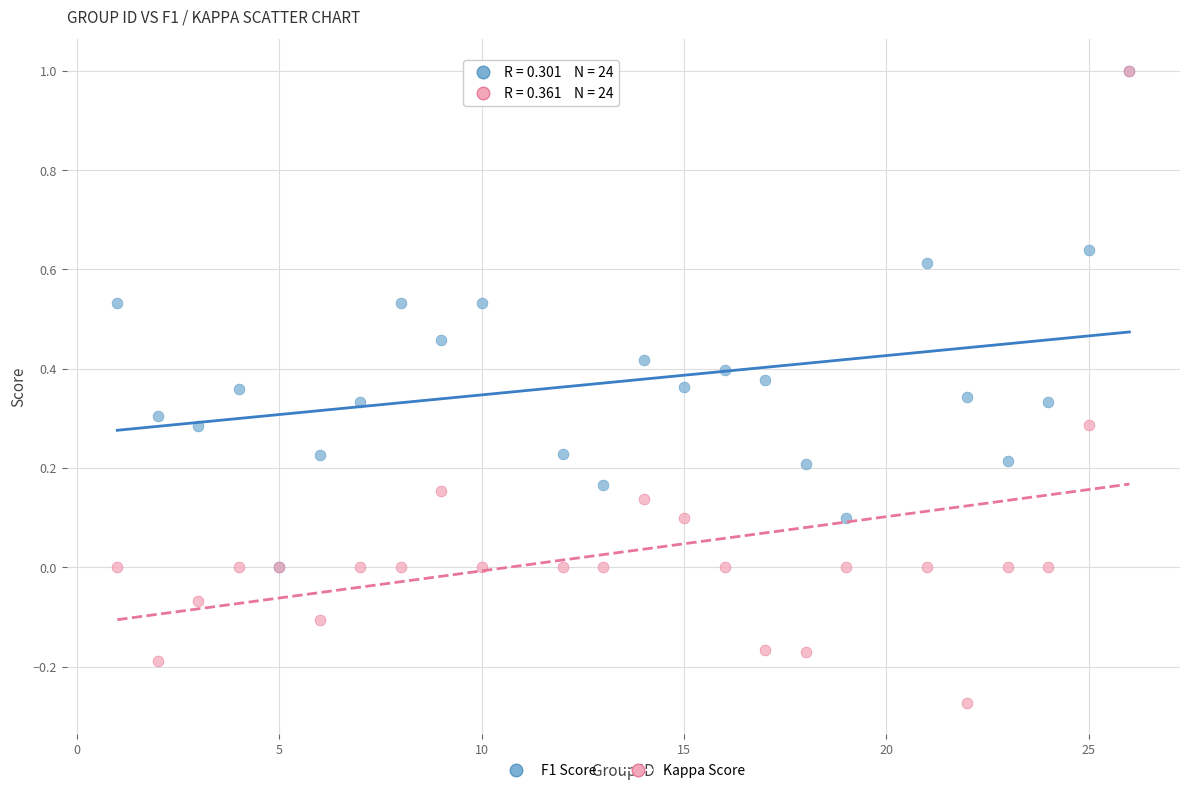

Which series contains the lowest Y value?

Kappa Score